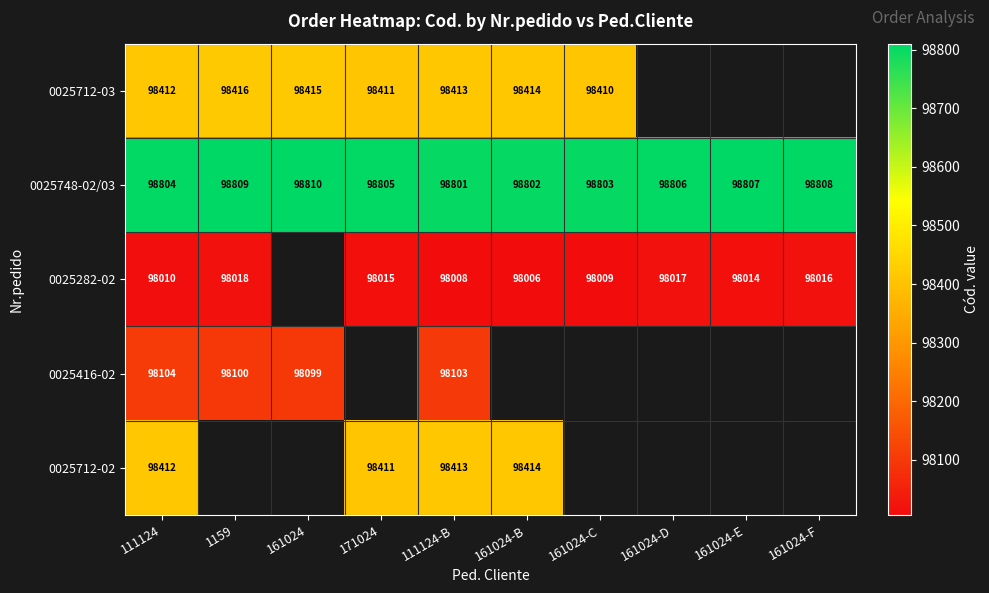

Between 161024-C and 111124-B, which is larger?

111124-B